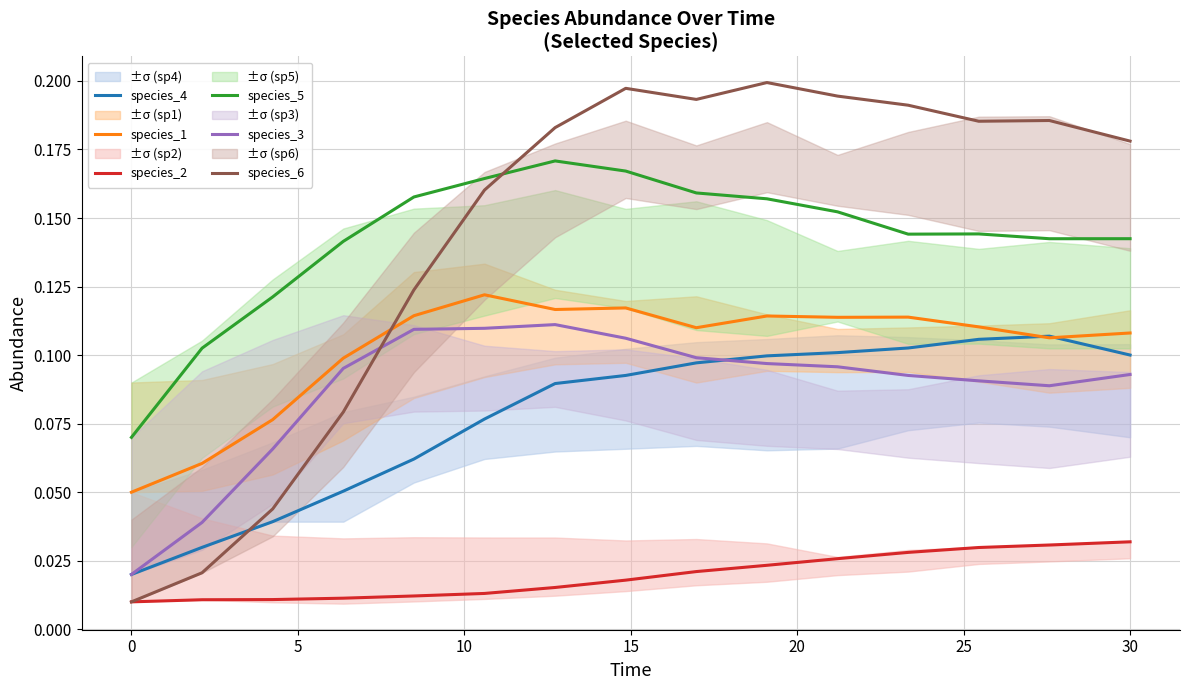

True or false: species_3 and species_5 intersect in this chart.

False